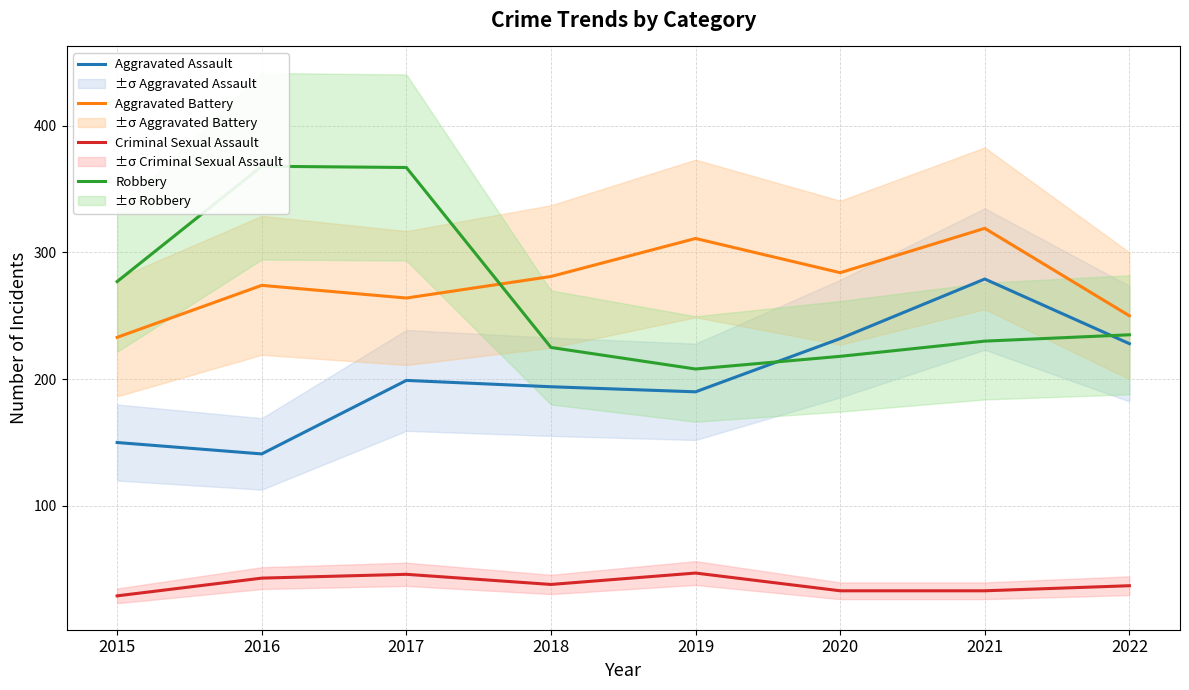

What is the difference between the second highest and minimum values in the Aggravated Battery series?

78